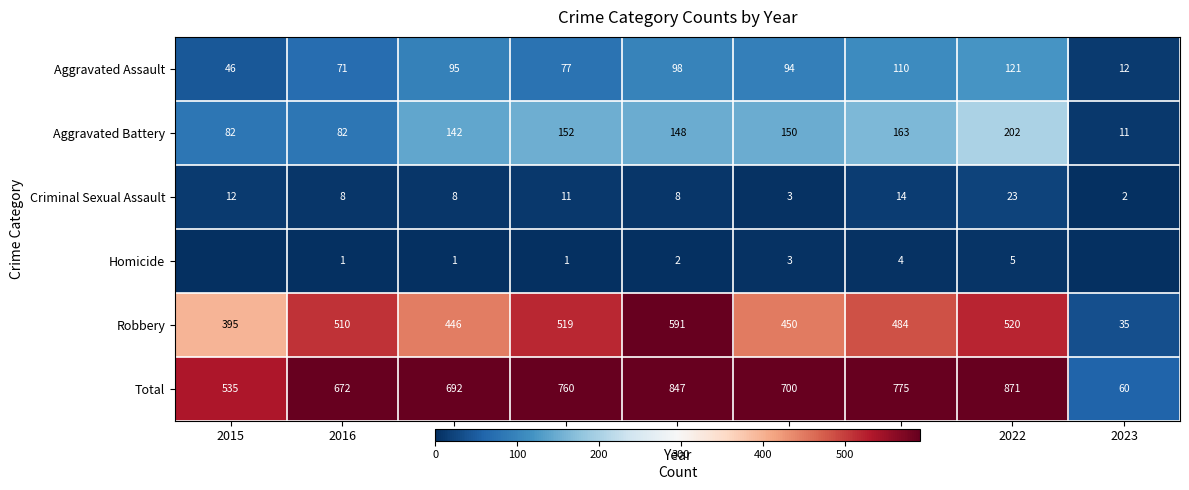

Is the value of Aggravated Battery at 2021 greater than the value of Aggravated Assault at 2022?

Yes